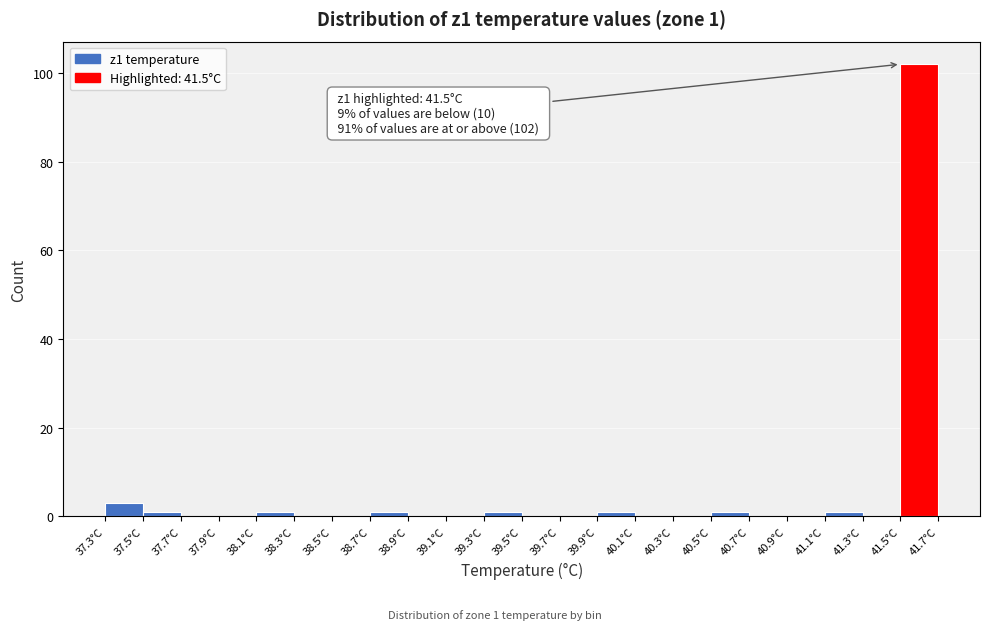

Which range on the x-axis has the tallest bar?

41.5 to 41.7